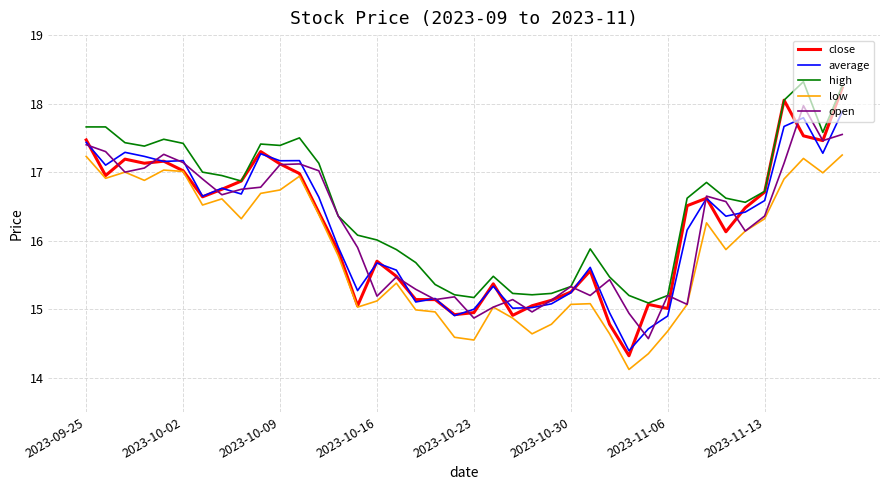

What is the maximum value for close?

18.2